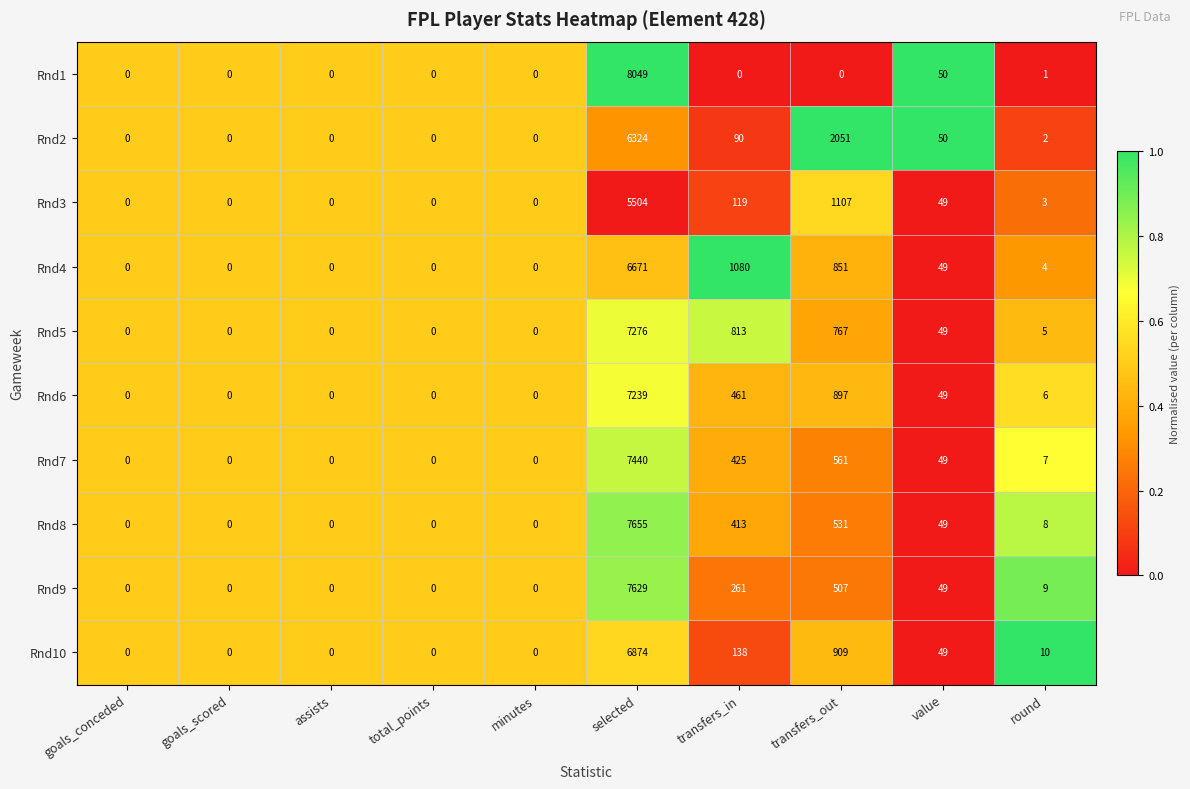

What is the sum of all Rnd5 values?

8910